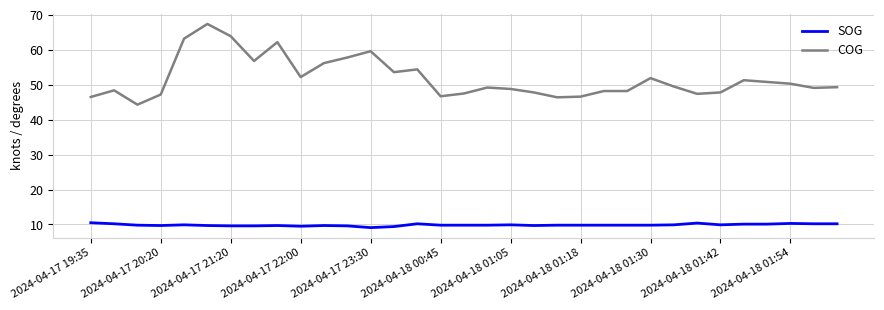

Which series has the largest total across all categories?

COG